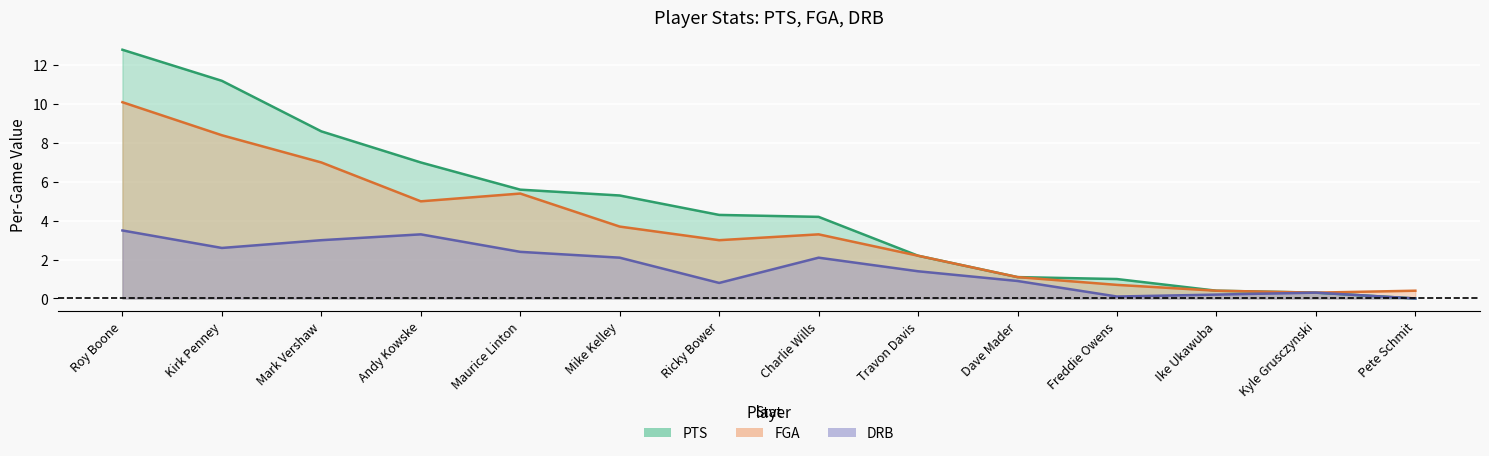

Which category has the highest value across all series?

Roy Boone